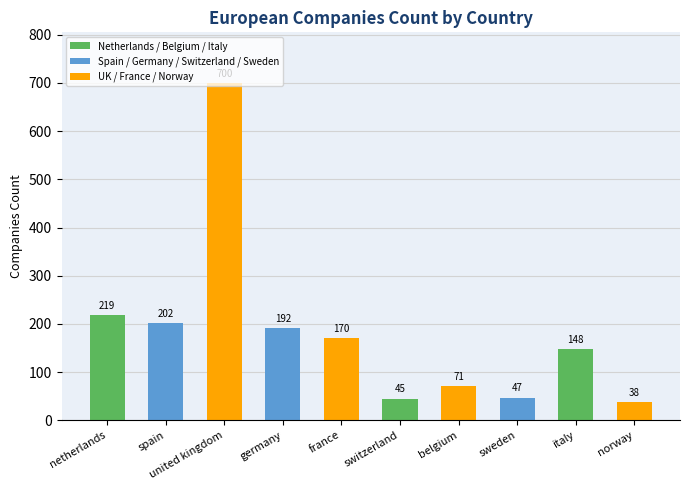

Reading left to right, list all the values displayed in this chart.

netherlands=219	spain=202	united kingdom=700	germany=192	france=170	switzerland=45	belgium=71	sweden=47	italy=148	norway=38